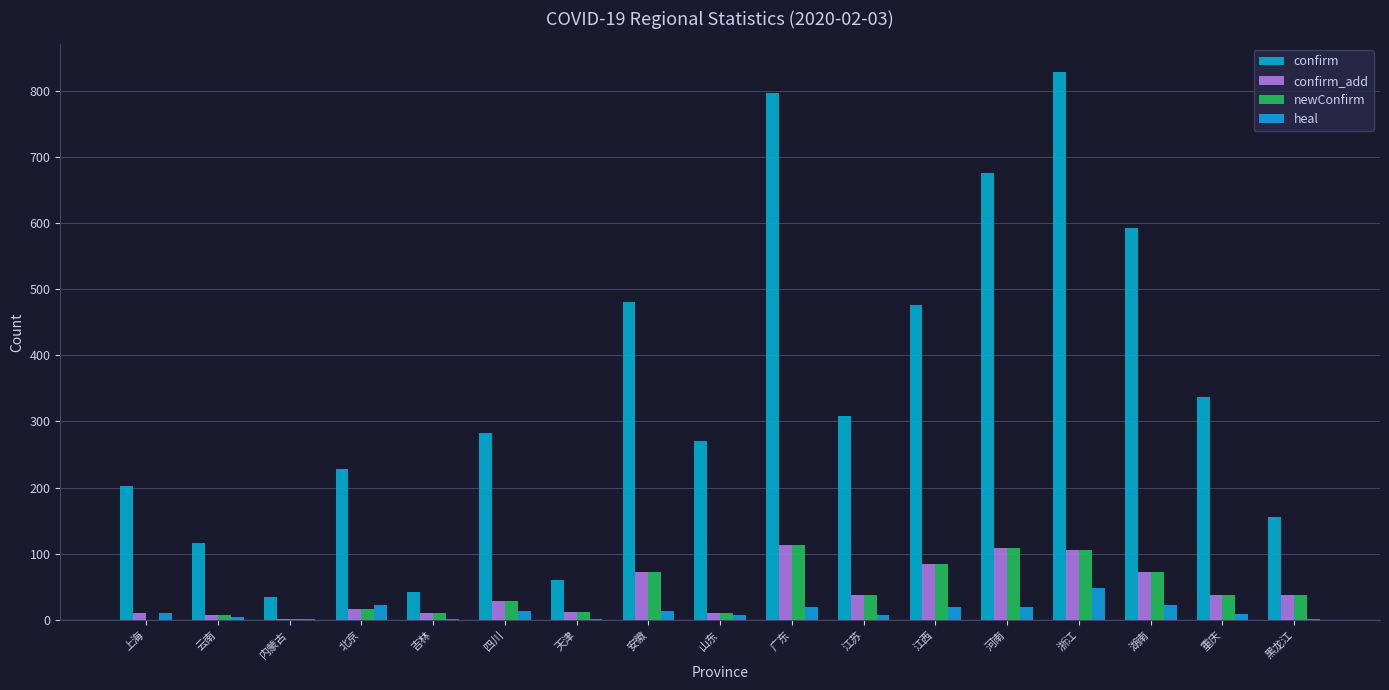

What position from the left is 江西?

12